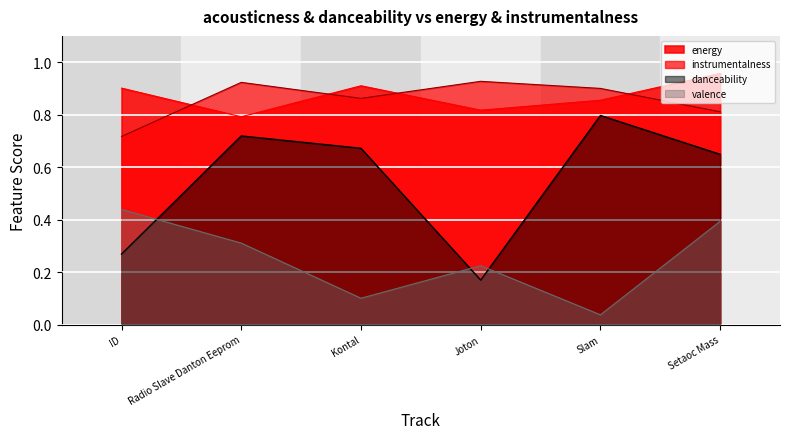

Which label corresponds to the largest value in the chart?

Setaoc Mass